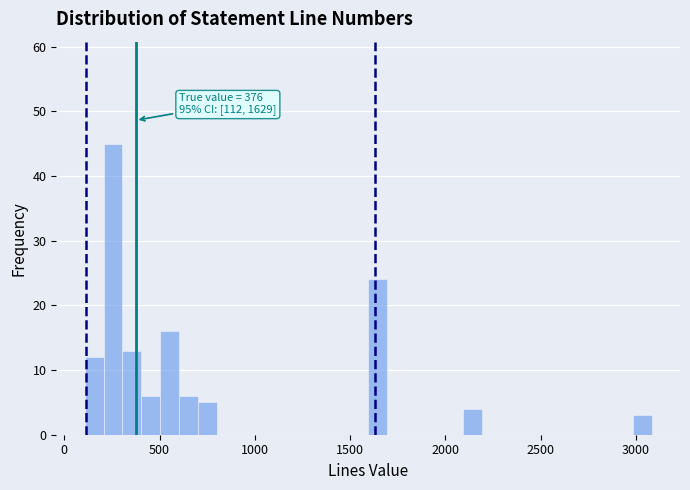

Around what value on the x-axis is the tallest bar? Give the approximate position of its centre, as read against the axis.

250